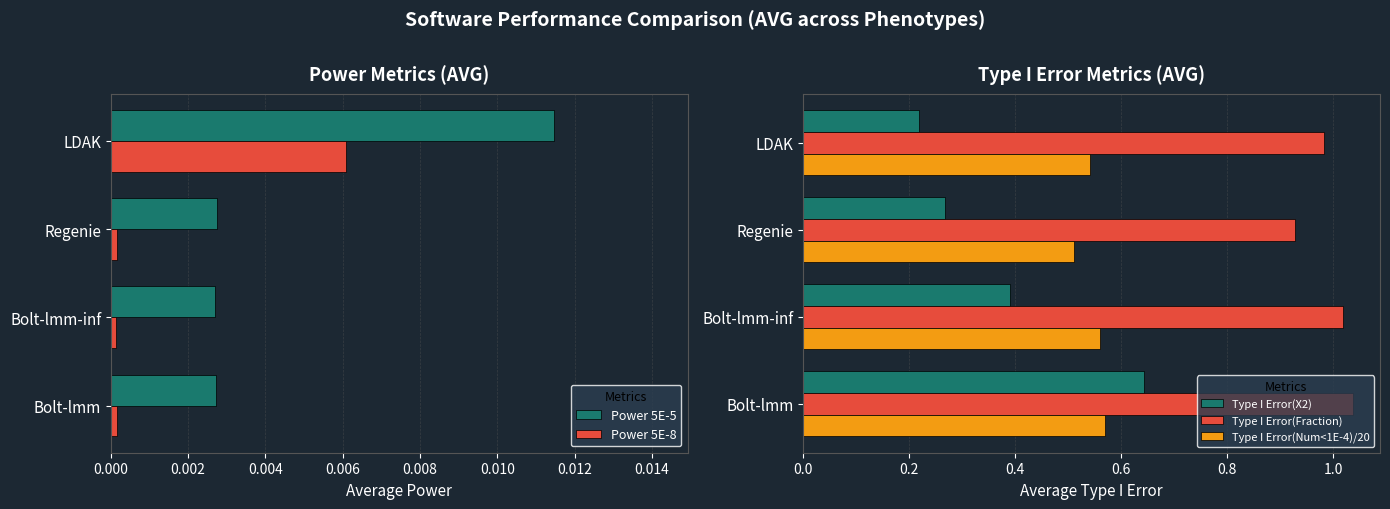

Which series has the largest total across all categories?

Type I Error(Fraction)